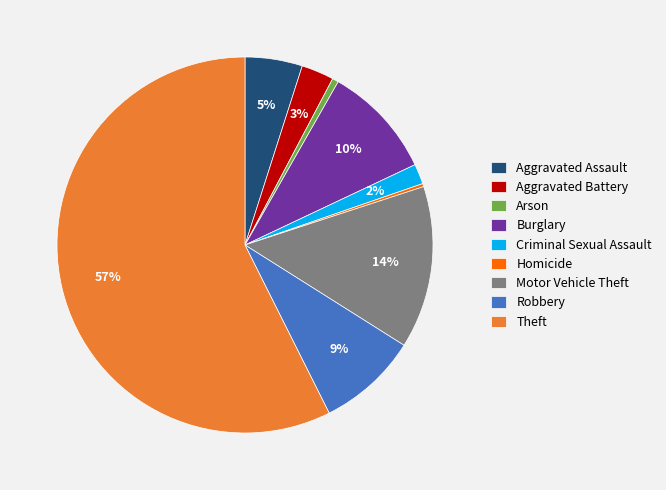

Do Arson and Burglary together represent more than half of the pie?

No